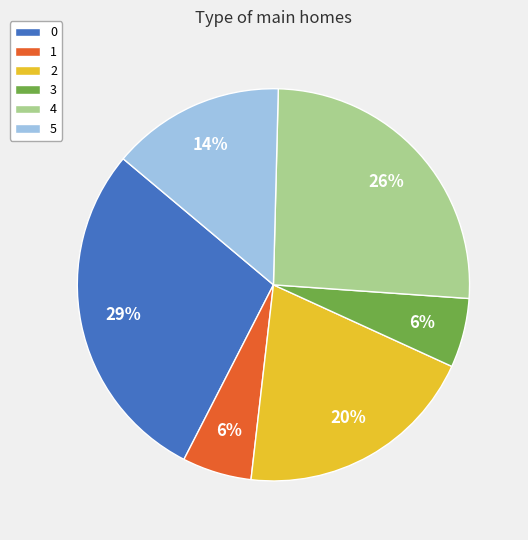

Do 1 and 0 together represent more than half of the pie?

No